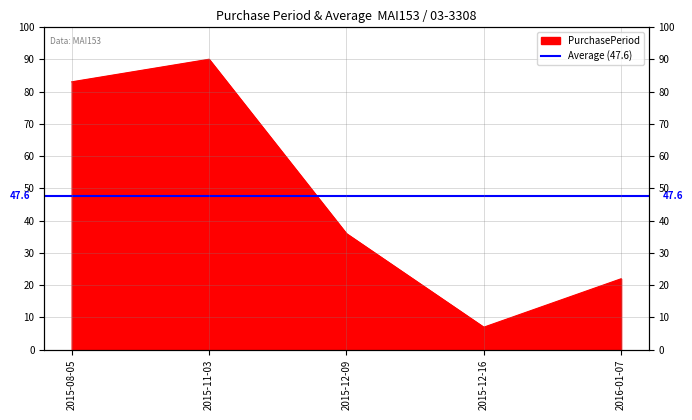

How many points are higher than both their immediate neighbors (excluding endpoints)?

1